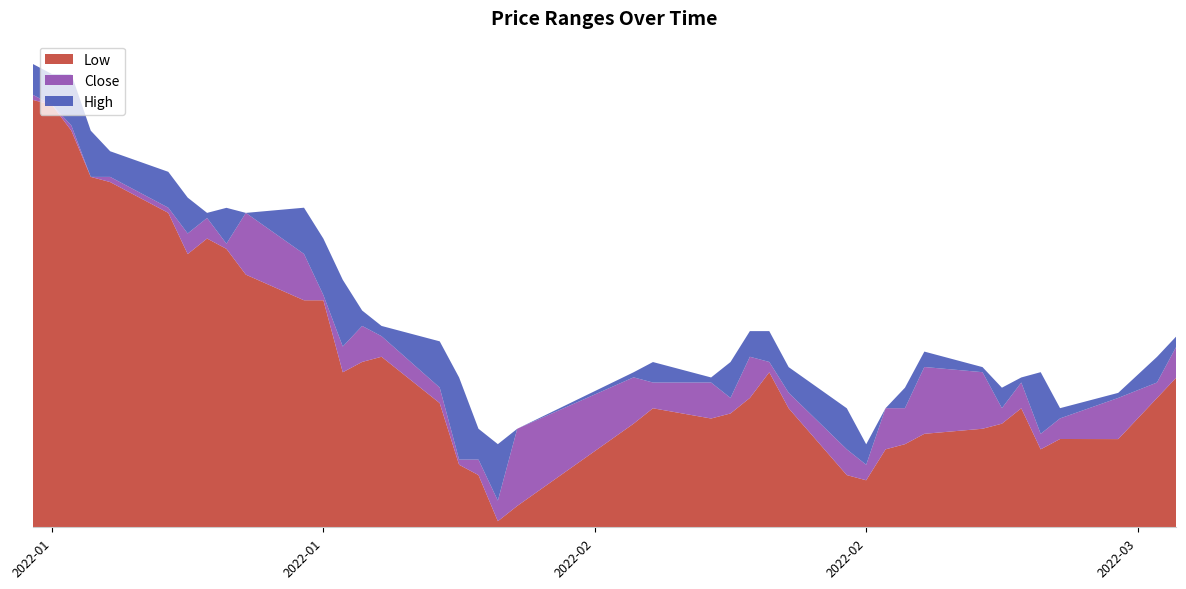

Reading left to right, what are all the values shown in this chart?

Close: 14346	14255	14072	13615	13615	13341	13112	13250	13021	13295	12930	12564	12107	12290	12199	11742	11102	11102	10737	11376	11833	11787	11787	11650	12016	11970	11696	11193	11056	11559	11559	11925	11879	11559	11787	11331	11468	11650	11787	12107
Low: 14300	14255	14026	13615	13569	13295	12929	13067	12975	12746	12518	12518	11878	11970	12016	11604	11056	10964	10554	10690	11421	11558	11467	11512	11650	11878	11558	10964	10918	11193	11239	11331	11376	11421	11558	11193	11285	11284	11649	11832
High: 14620	14529	14528	14026	13843	13660	13431	13295	13340	13295	13341	13066	12700	12427	12290	12153	11832	11376	11239	11376	11878	11969	11832	11969	12244	12244	11924	11558	11238	11559	11741	12062	11924	11741	11832	11879	11559	11695	12015	12198